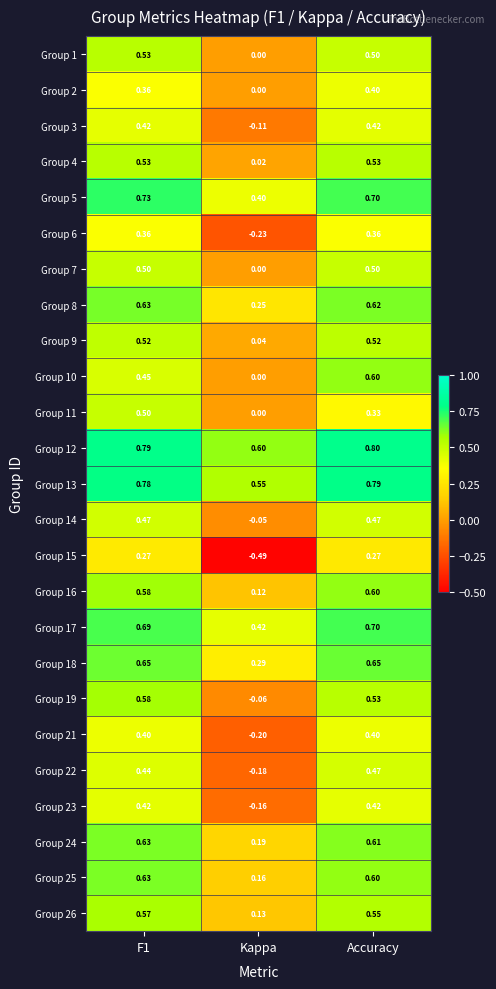

Where is Group 24 nearest to the value 0?

Kappa